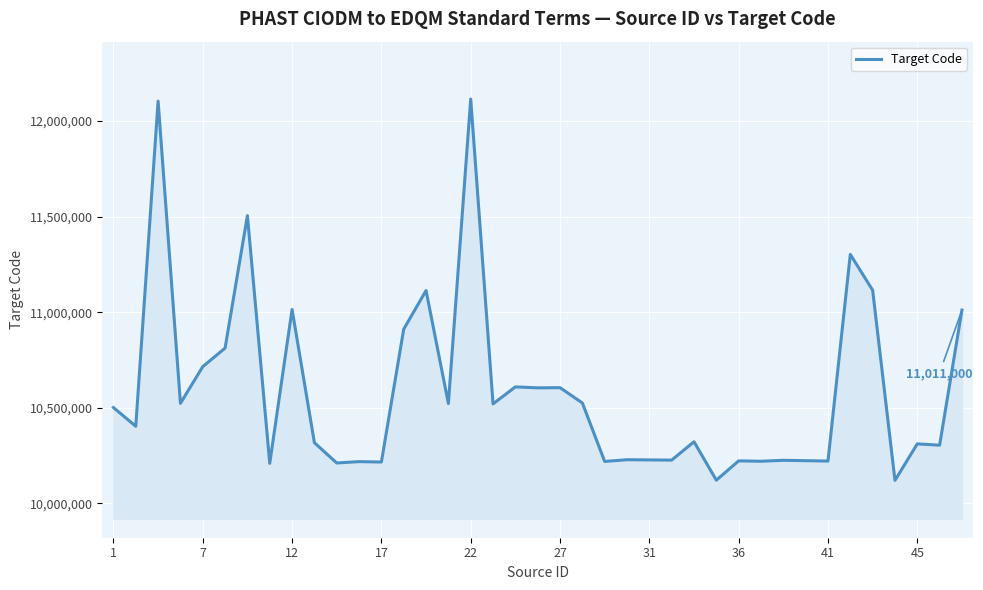

What is the minimum value shown in the chart?

10120000